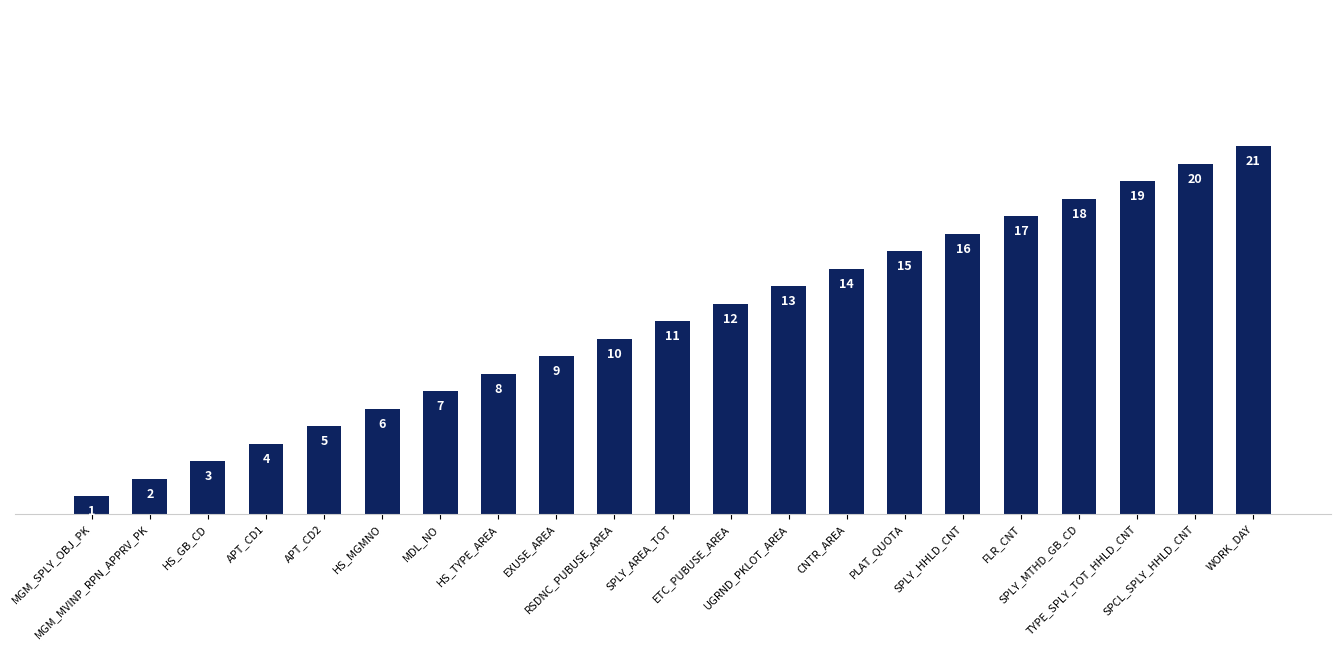

What is the label of the 17th bar from the right?

APT_CD2